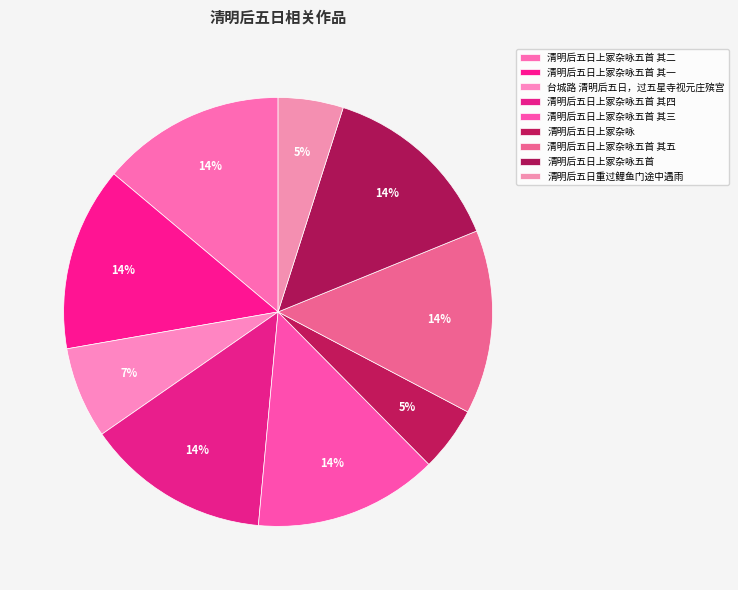

Approximately how many times larger is the value at 清明后五日上冢杂咏五首 其一 compared to 清明后五日上冢杂咏五首 其五?

1.0